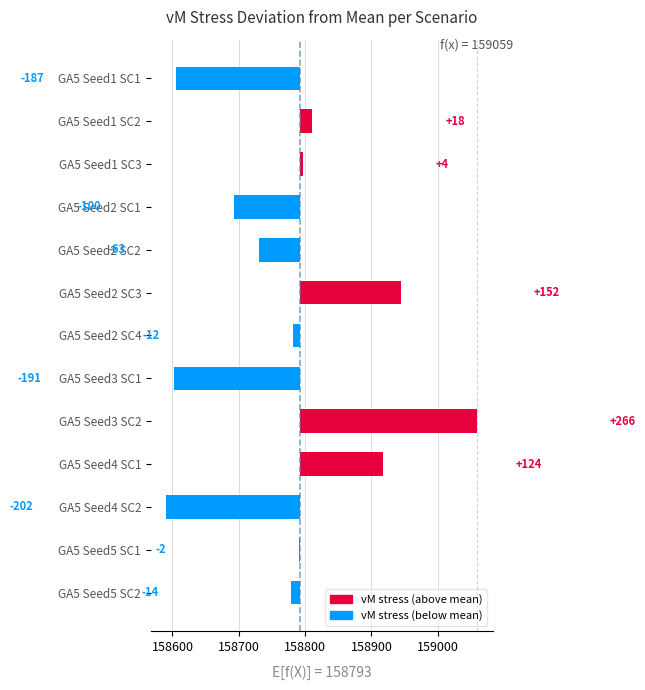

What is the smallest value displayed?

-202